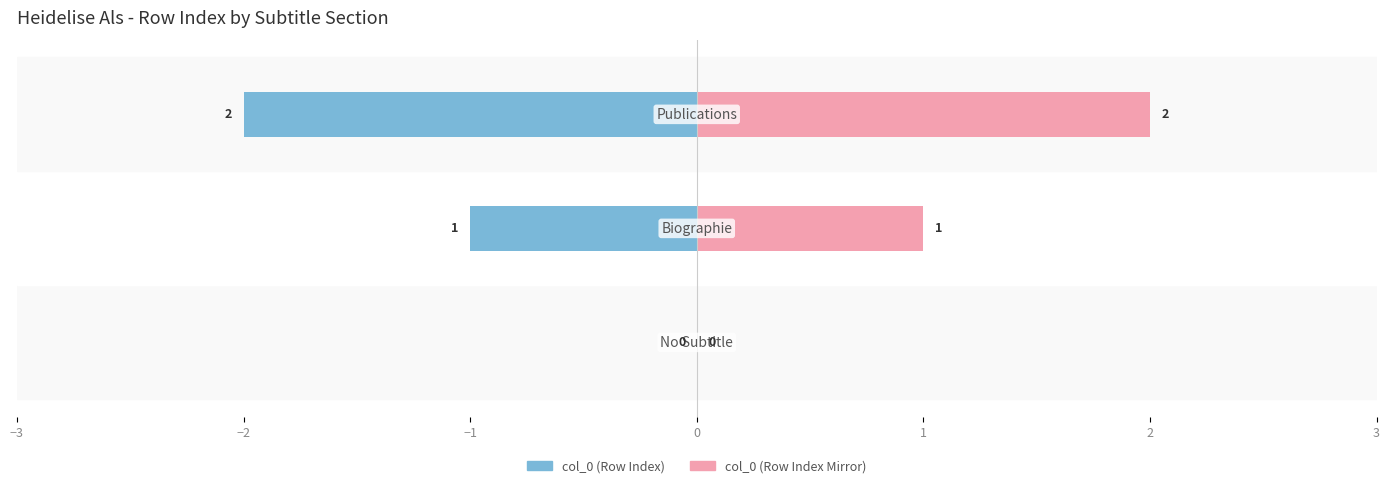

Rank the series by their maximum value, from lowest to highest.

col_0 (left), col_0 (right)